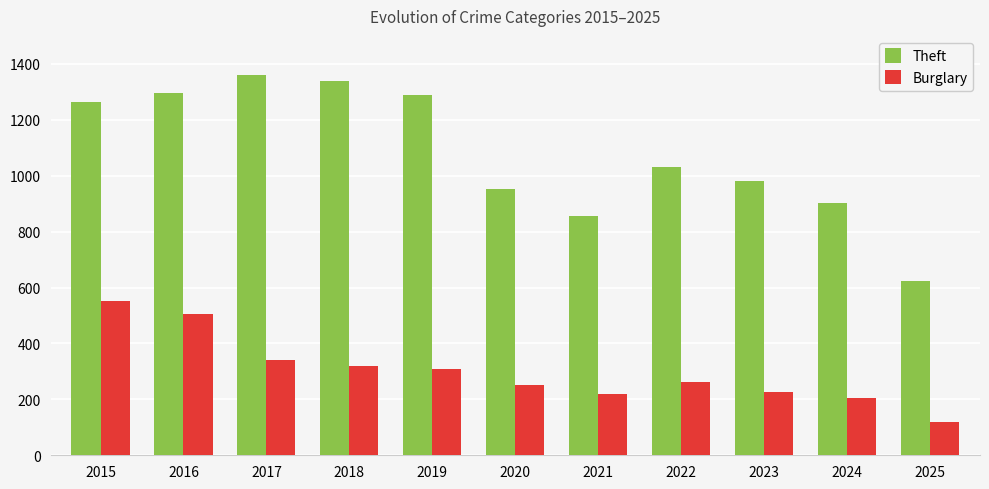

List the series in order of their peak value, highest first.

Theft, Burglary